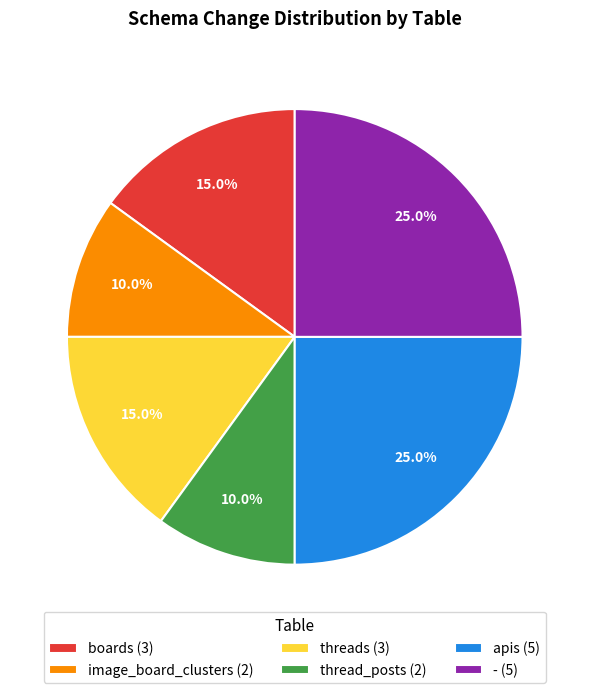

The boards slice represents 15% of the pie. True or false?

True